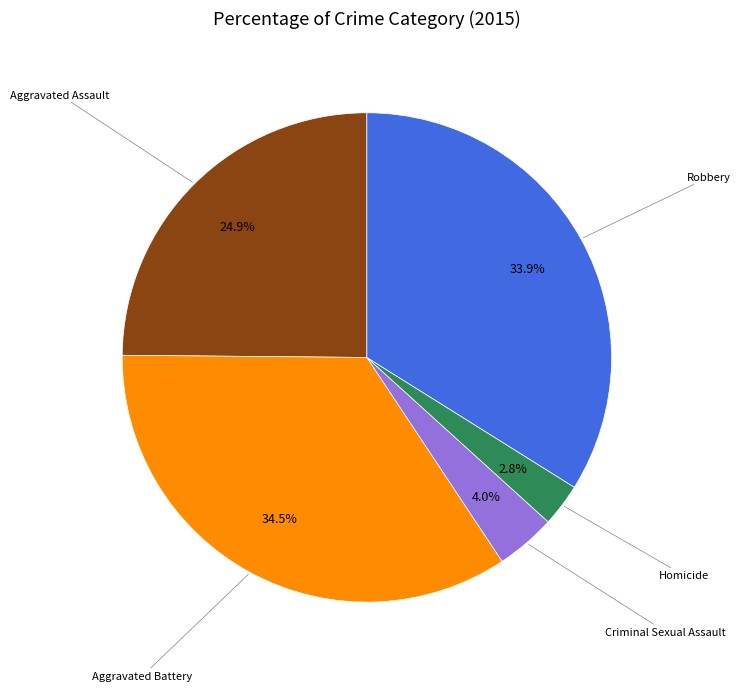

Is there a majority slice in this chart?

No